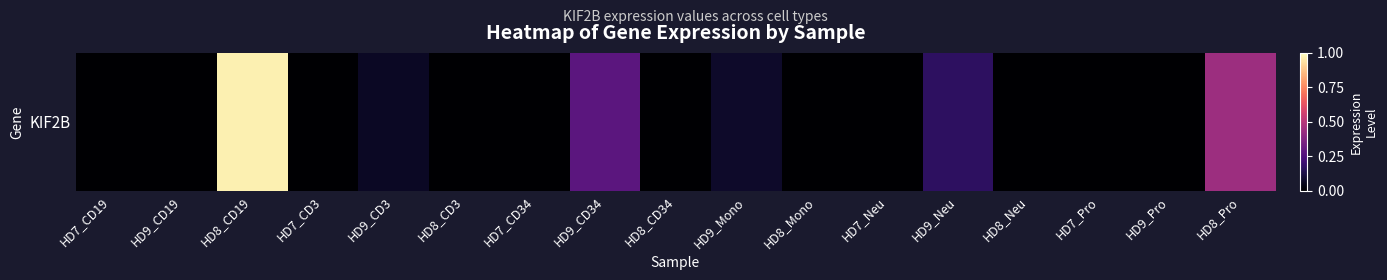

Which category has the lowest value across all series?

HD7_CD19